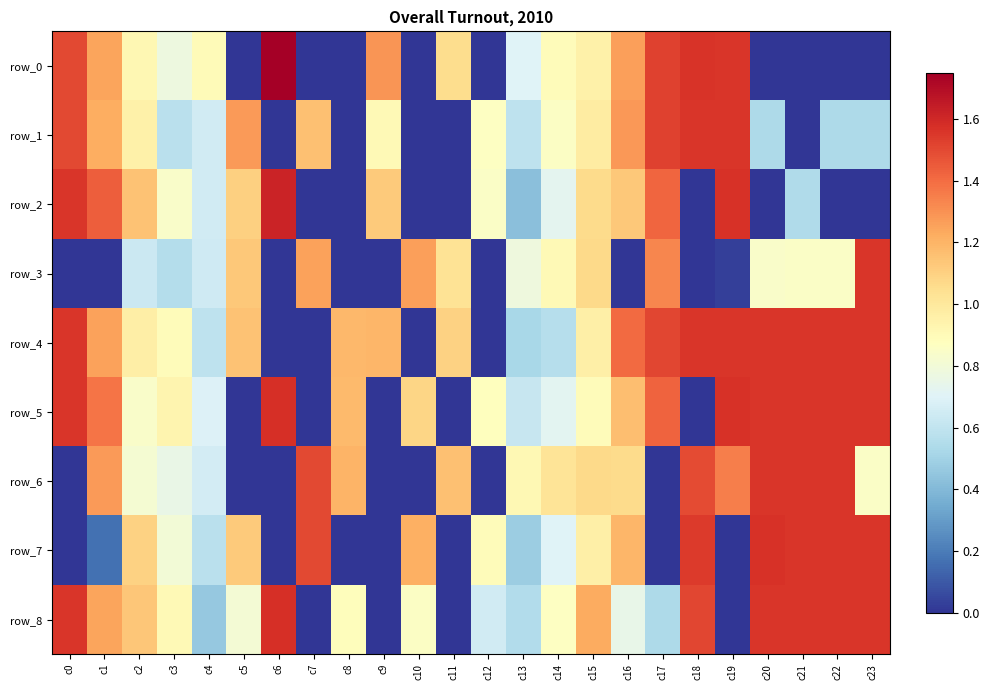

How many values in the row_1 series exceed 0?

20